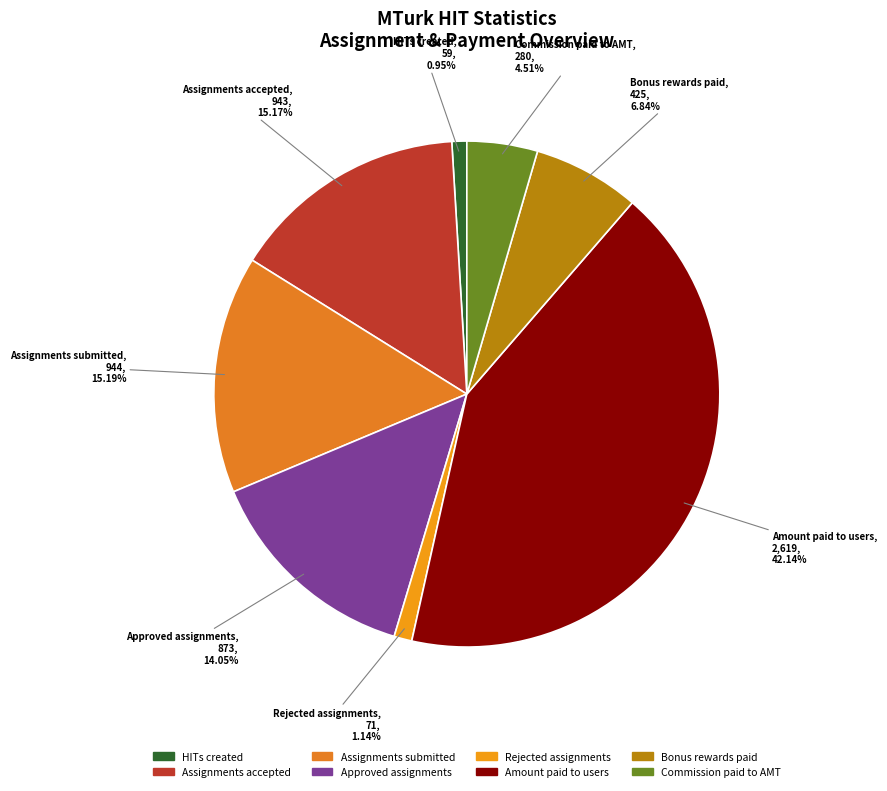

Count the number of slices in the pie.

8